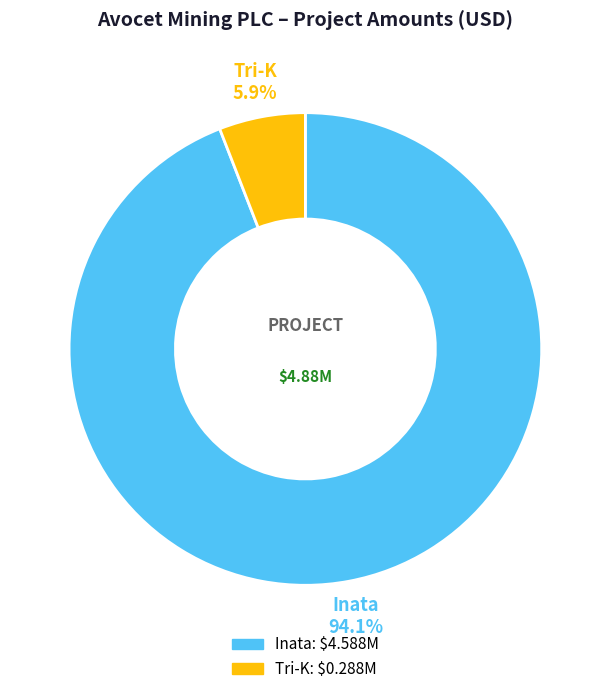

How many slices are in this pie chart?

2